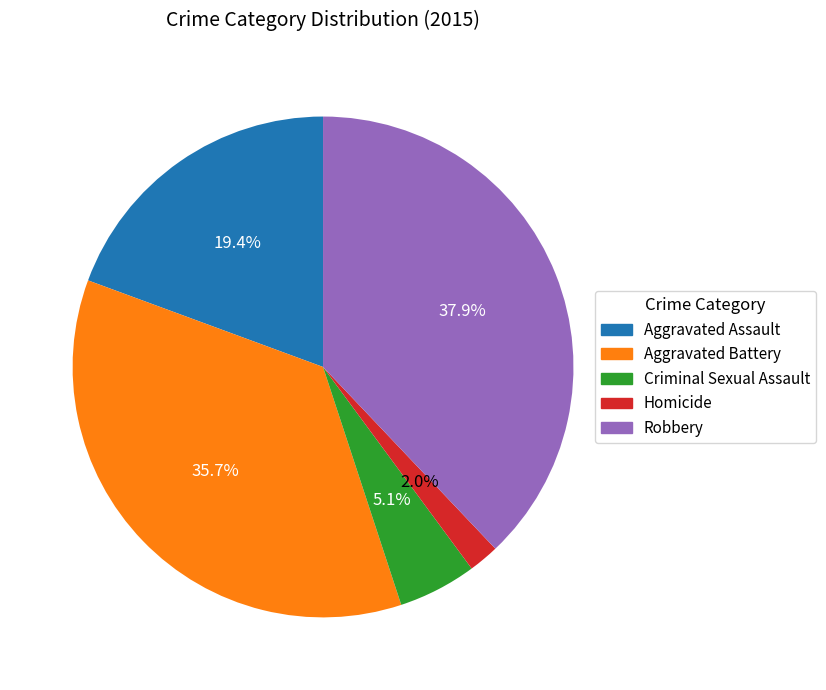

Which has a higher value, Homicide or Criminal Sexual Assault?

Criminal Sexual Assault